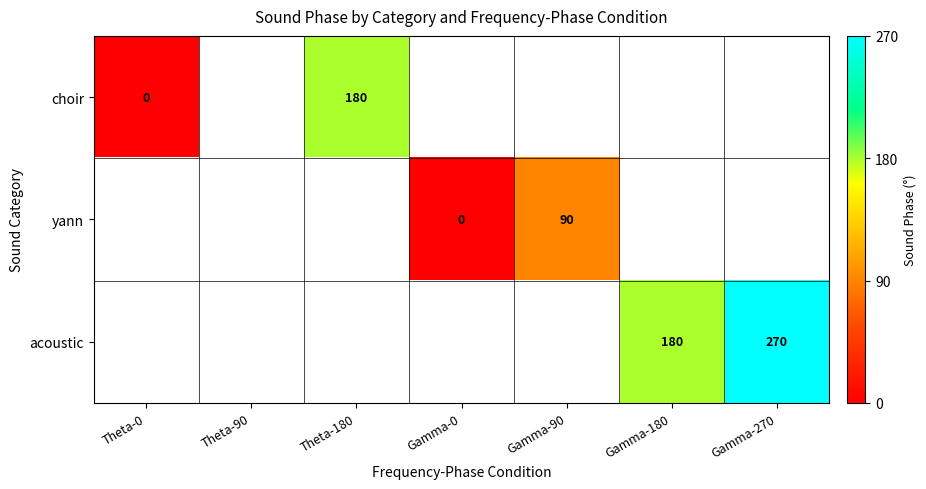

How many data points does each series have?

7